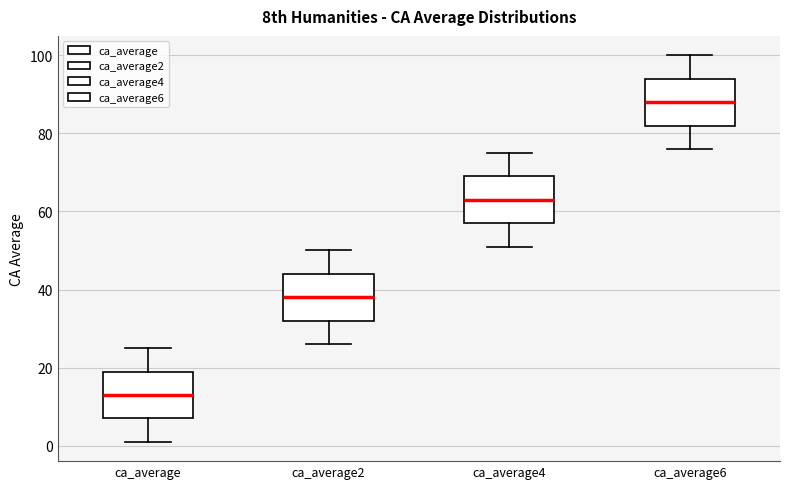

Reading left to right, read every box against the y-axis: the position of its median line, the range the box covers, and the ends of its whiskers. The values are not printed on the chart, so give them approximately, as read against the axis.

ca_average: median 14, box 8 to 20, whiskers 2 to 26
ca_average2: median 38, box 32 to 44, whiskers 26 to 50
ca_average4: median 64, box 58 to 70, whiskers 52 to 76
ca_average6: median 88, box 82 to 94, whiskers 76 to 100